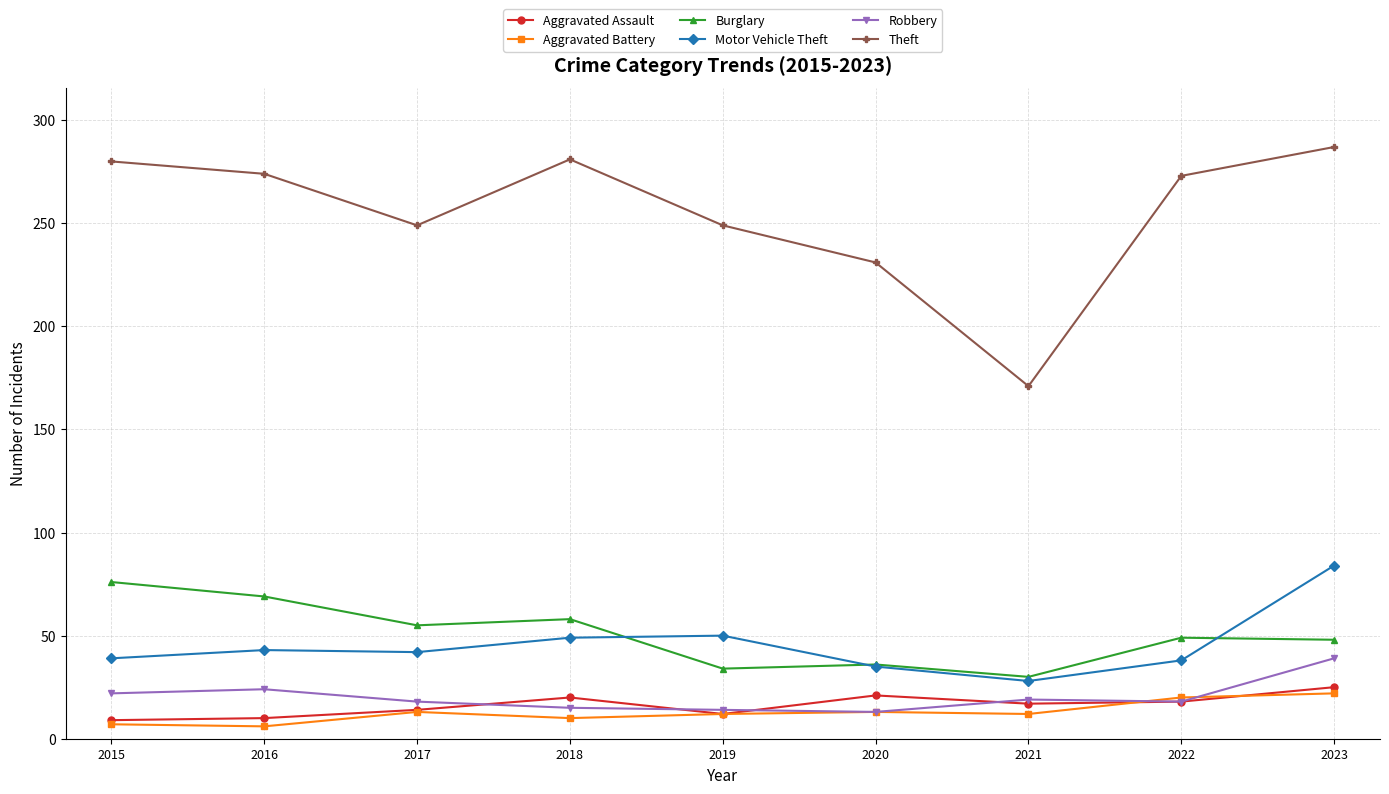

What is the value of the Theft point at the 6th from the left?

231